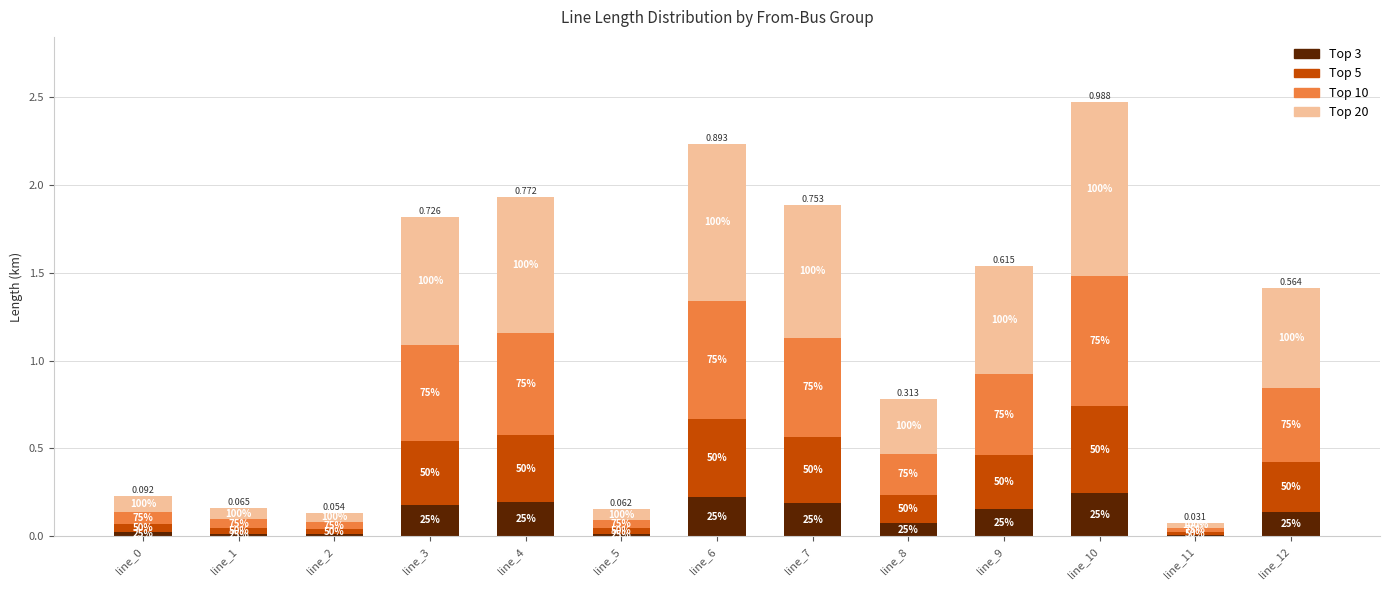

Rank the series by their average value, from lowest to highest.

Top 3, Top 5, Top 10, Top 20